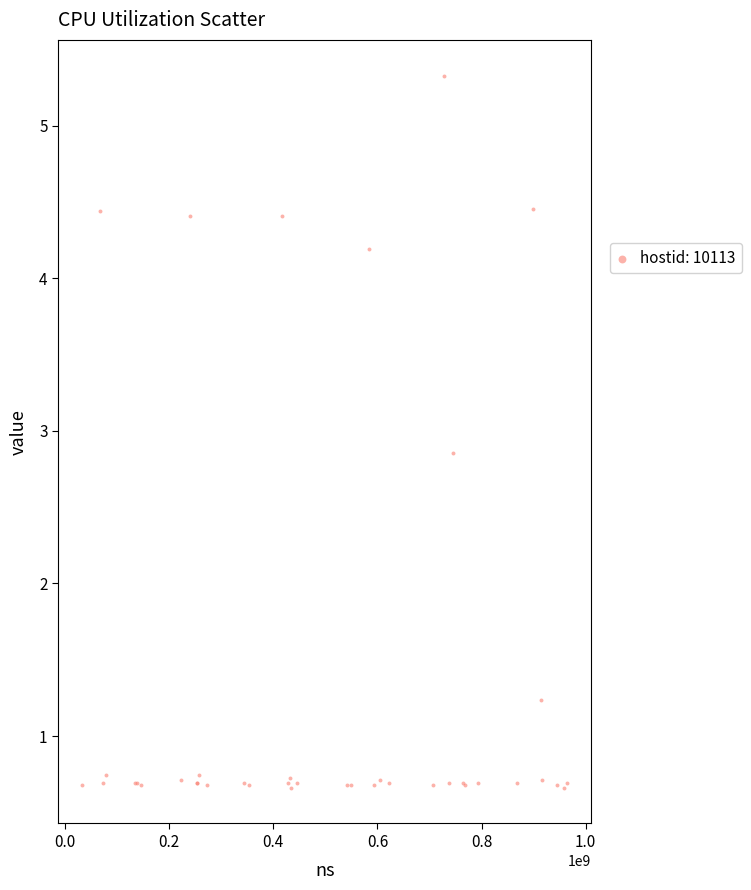

What Y value in the scatter plot is closest to 2?

1.2